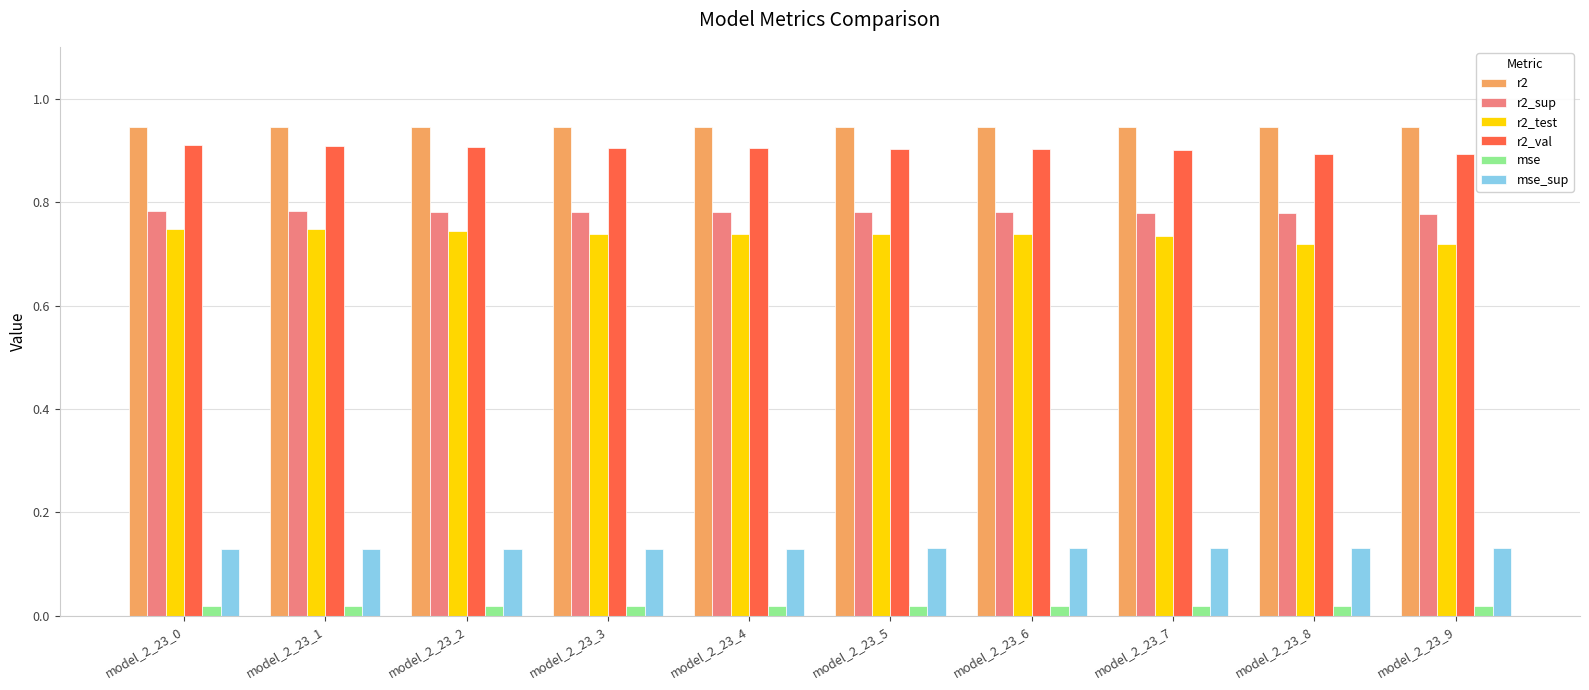

Is the value of r2_test at model_2_23_5 greater than the value of mse at model_2_23_8?

Yes